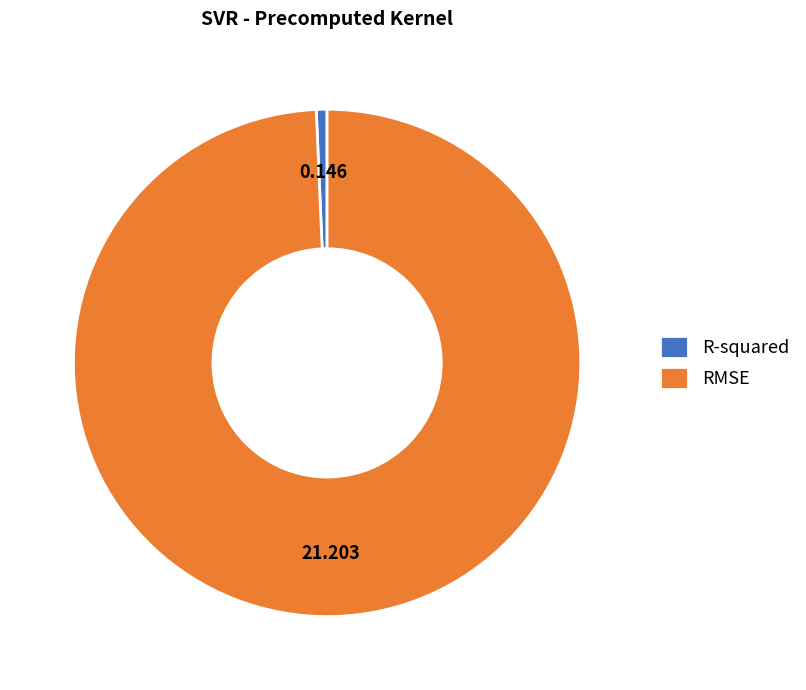

Which slice is the largest?

RMSE